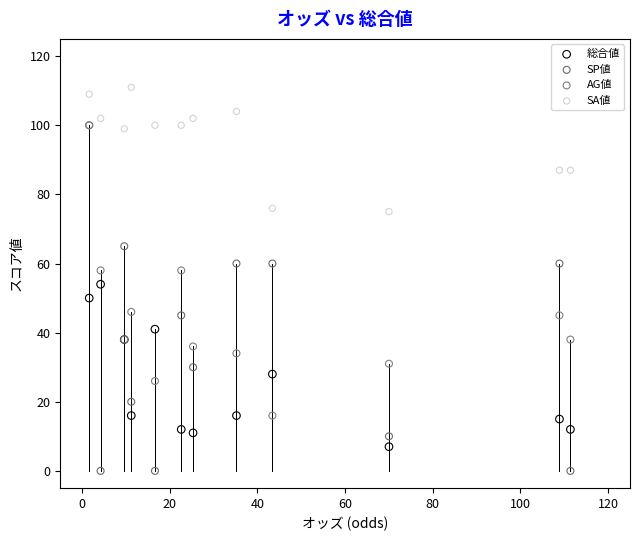

Which series reaches the maximum Y coordinate?

SA値